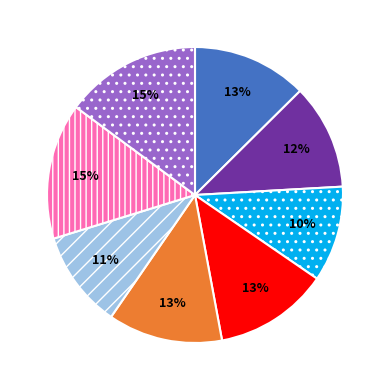

To the nearest percent, what is the average slice percentage?

12%